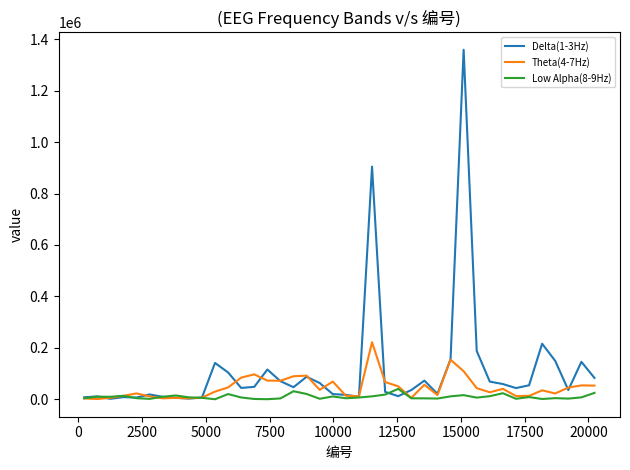

True or false: Delta(1-3Hz) has more than 2 interior local peaks.

True